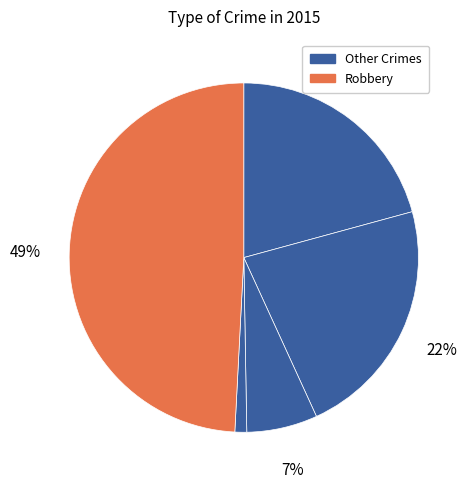

How many slices are in this pie chart?

5